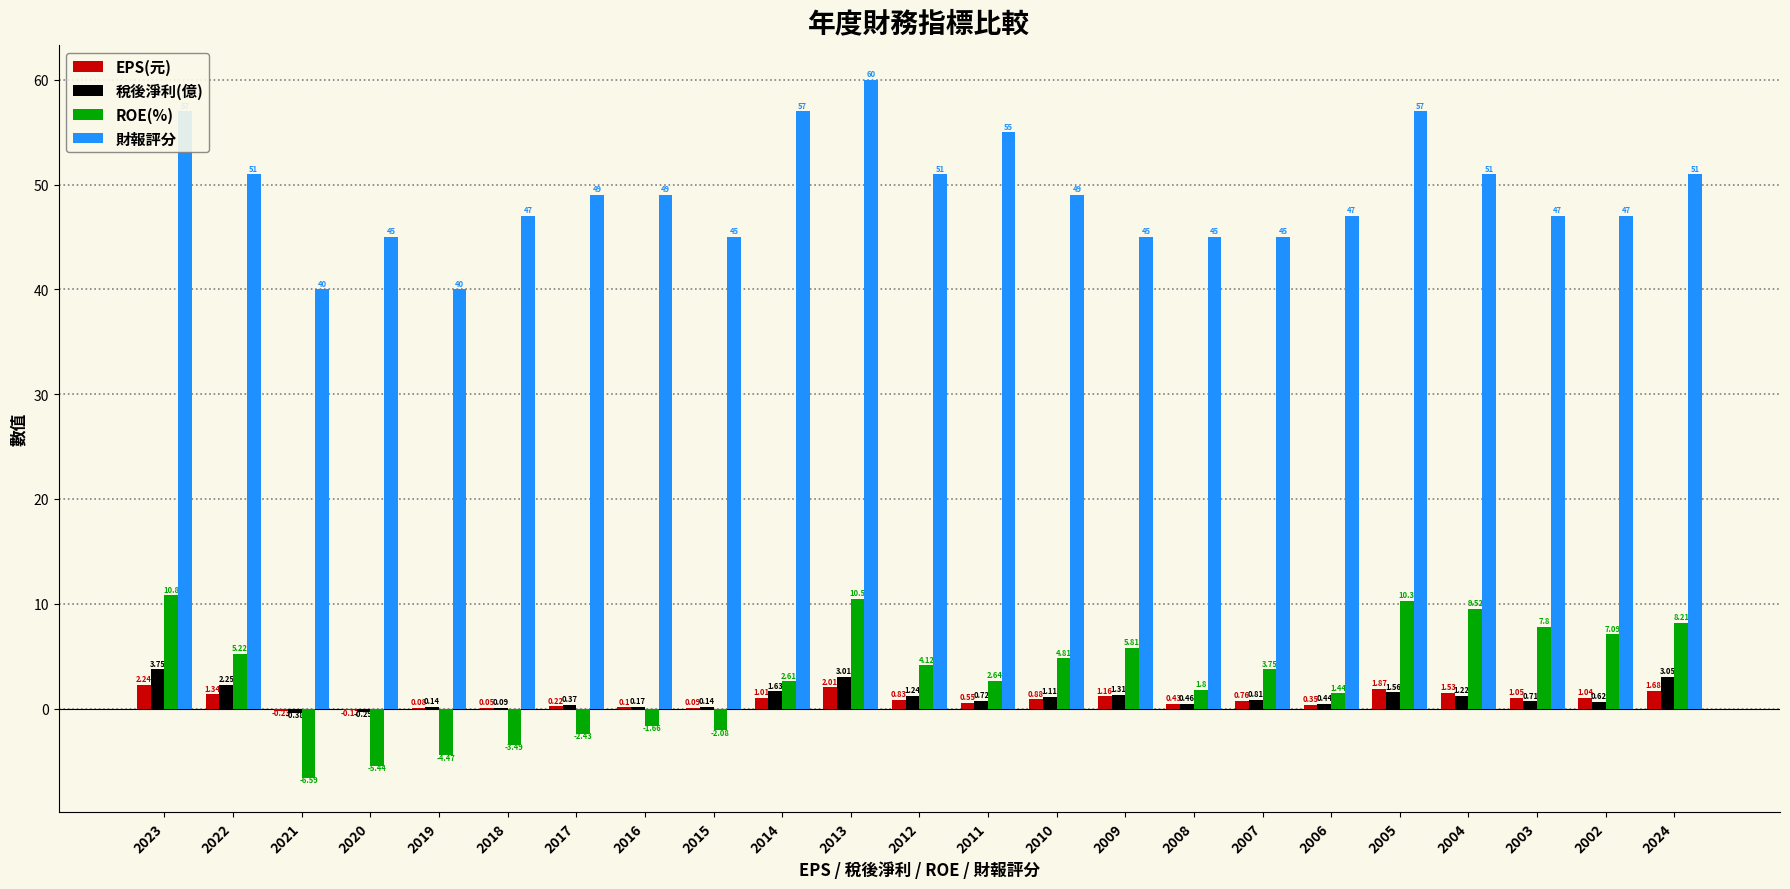

How many groups of bars are there?

23